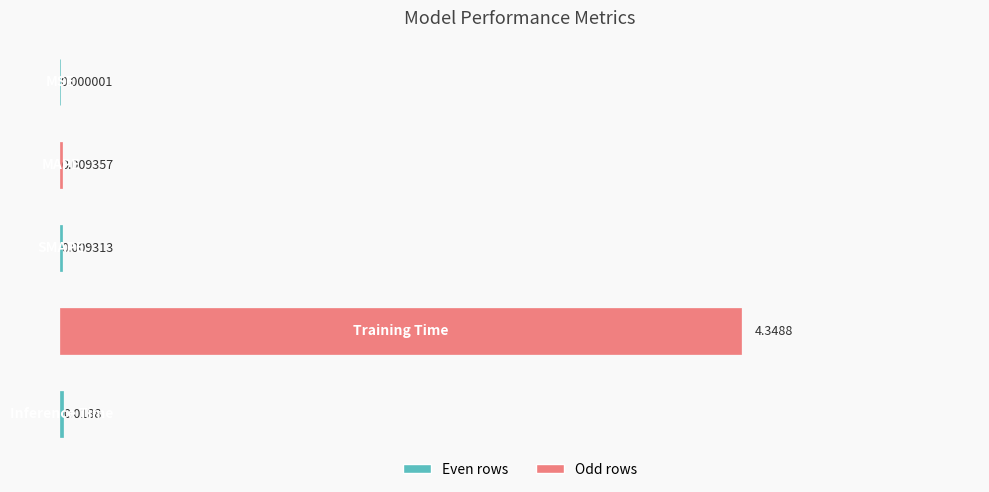

Does the chart contain stacked bars?

No